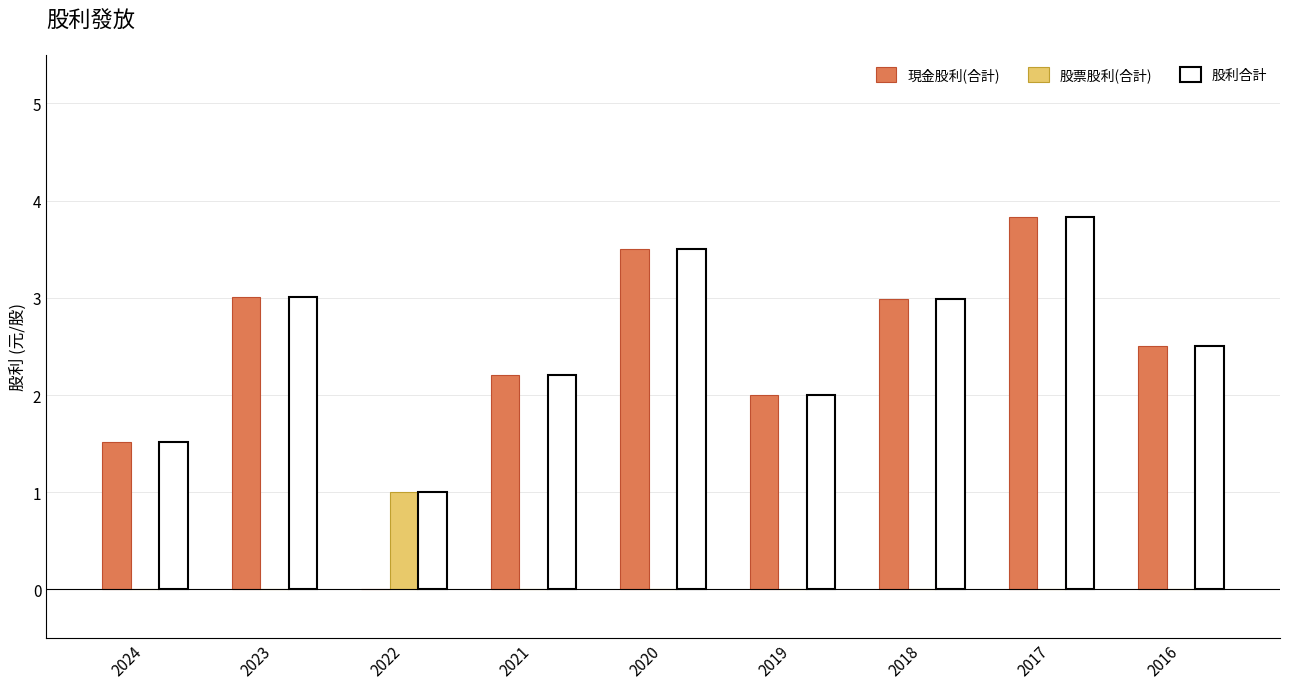

Reading left to right, extract all data points from this chart.

現金股利(合計): 1.5	3.0	0.0	2.2	3.5	2.0	3.0	3.8	2.5
股票股利(合計): 0.0	0.0	1.0	0.0	0.0	0.0	0.0	0.0	0.0
股利合計: 1.5	3.0	1.0	2.2	3.5	2.0	3.0	3.8	2.5